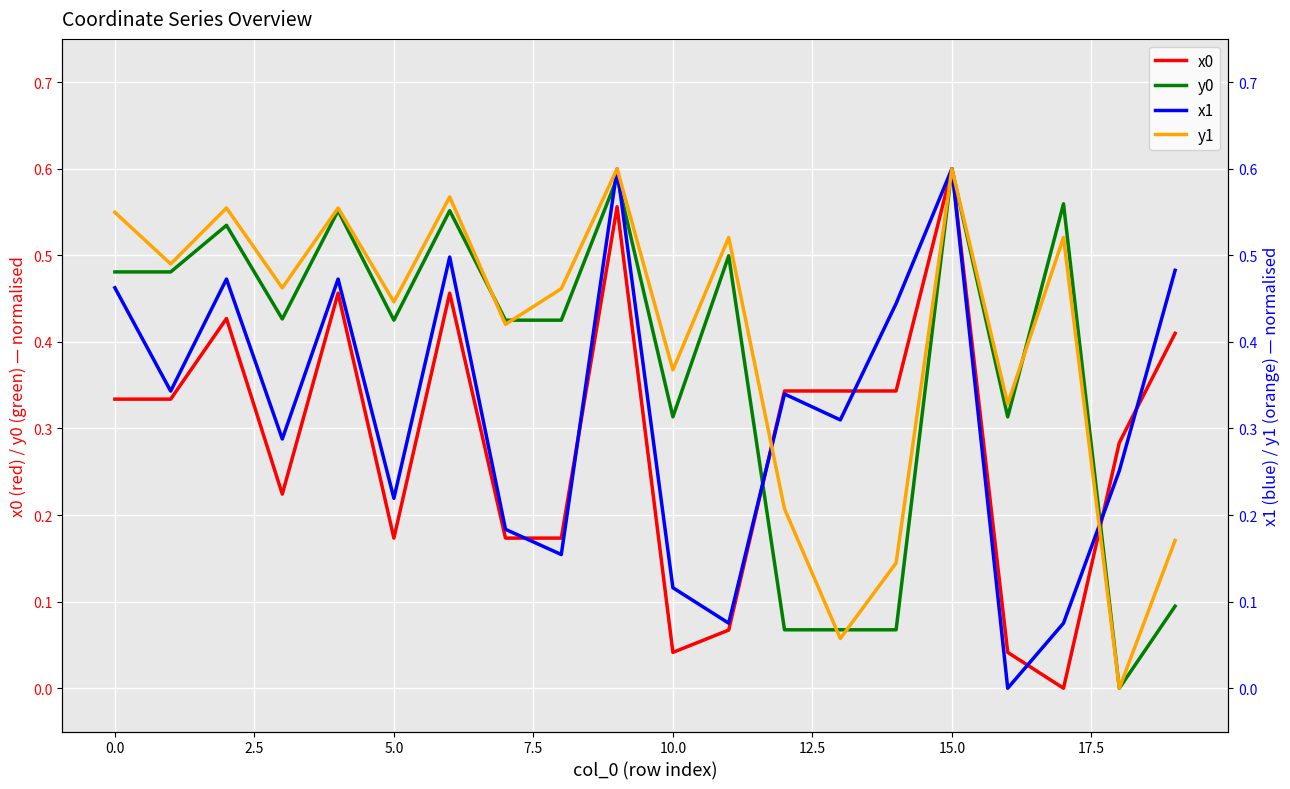

Reading right to left, list all the values displayed in this chart.

x0: 0.4	0.3	0.0	0.0	0.6	0.3	0.3	0.3	0.1	0.0	0.6	0.2	0.2	0.5	0.2	0.5	0.2	0.4	0.3	0.3
y0: 0.1	0.0	0.6	0.3	0.6	0.1	0.1	0.1	0.5	0.3	0.6	0.4	0.4	0.6	0.4	0.6	0.4	0.5	0.5	0.5
x1: 0.5	0.3	0.1	0.0	0.6	0.4	0.3	0.3	0.1	0.1	0.6	0.2	0.2	0.5	0.2	0.5	0.3	0.5	0.3	0.5
y1: 0.2	0.0	0.5	0.3	0.6	0.1	0.1	0.2	0.5	0.4	0.6	0.5	0.4	0.6	0.4	0.6	0.5	0.6	0.5	0.5